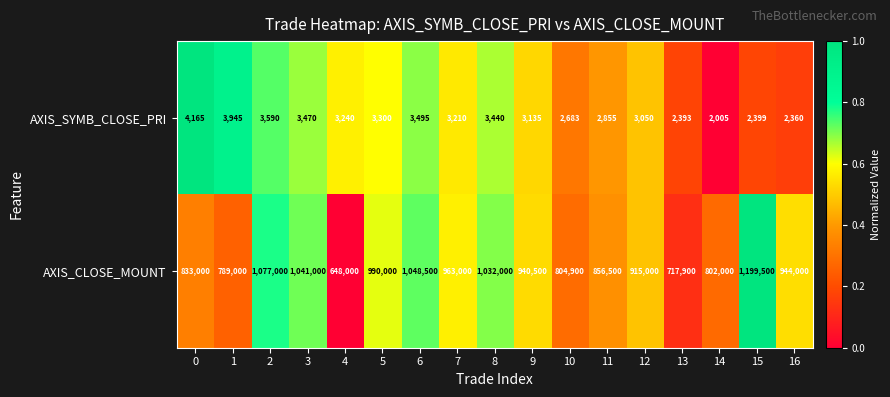

Rank the series by their maximum value, from highest to lowest.

AXIS_CLOSE_MOUNT, AXIS_SYMB_CLOSE_PRI